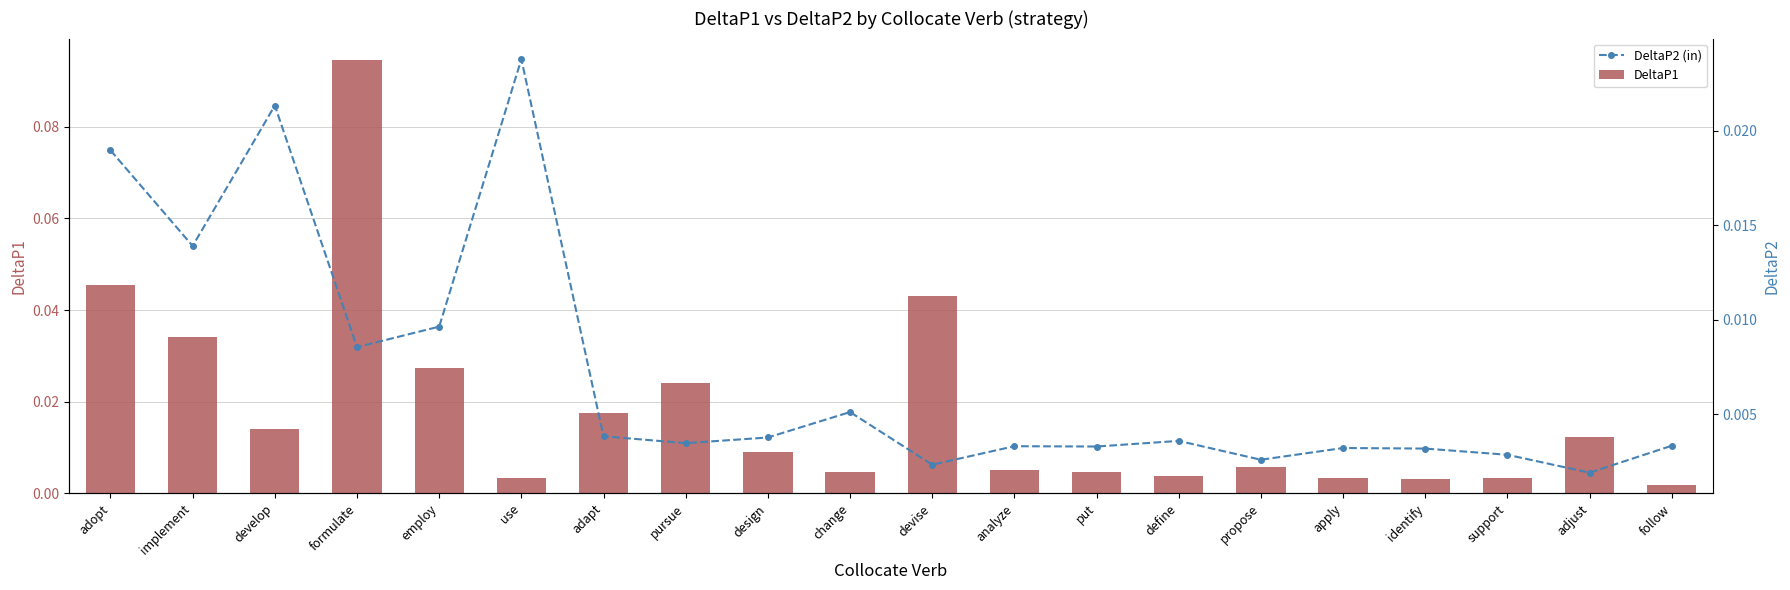

At which category is the sum across all series the highest?

formulate